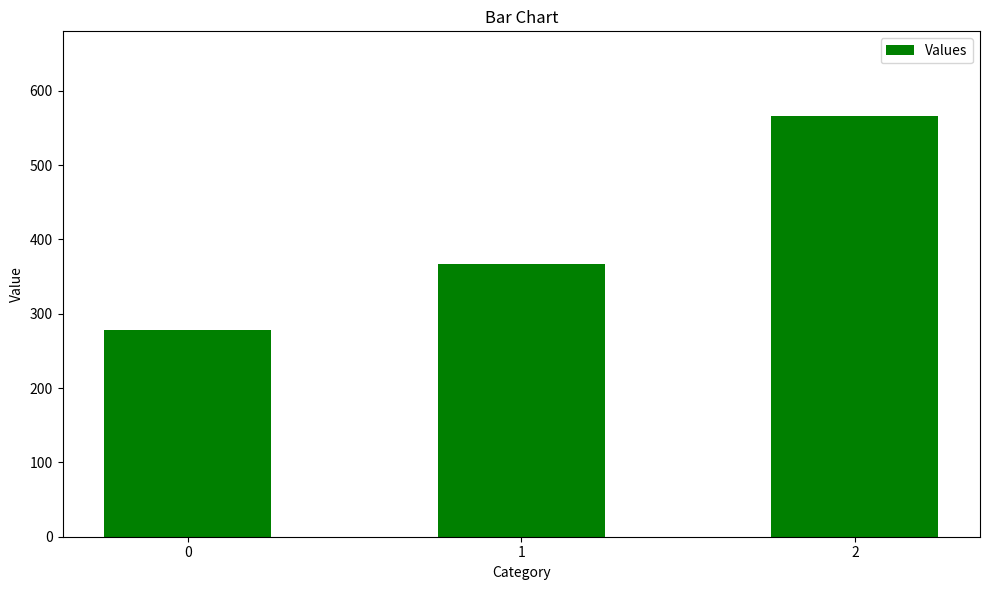

Reading left to right, extract all data points from this chart.

0=277.8	1=366.7	2=566.7